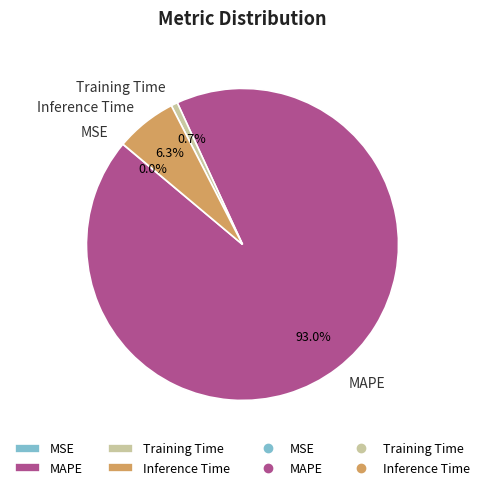

The MAPE slice represents 81% of the pie. True or false?

False